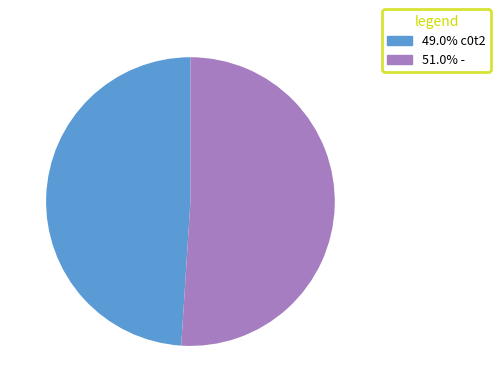

Is 49.0% c0t2 the majority of the pie?

No